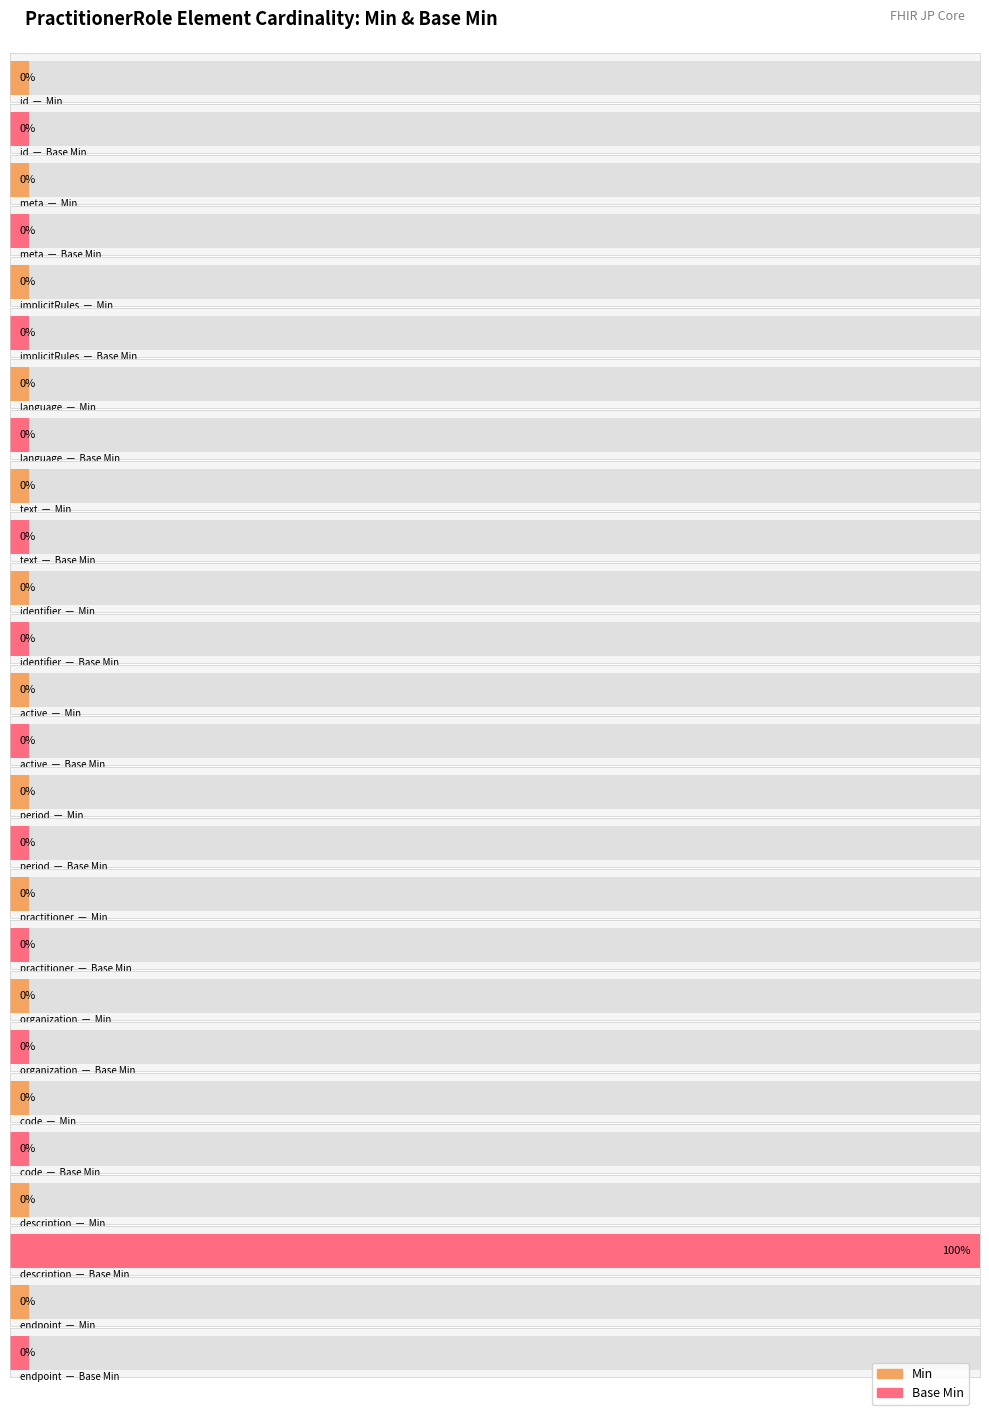

Between PractitionerRole.organization and PractitionerRole.code, which series saw the biggest shift?

Min